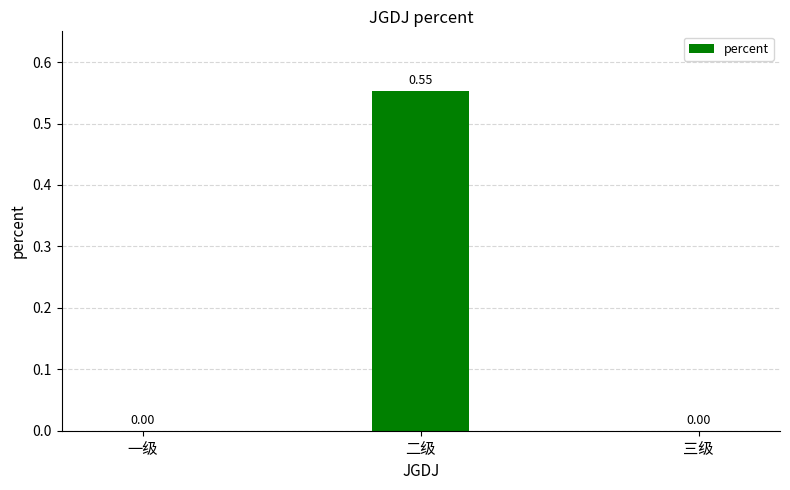

What is the change in value from 一级 to 二级?

+0.6